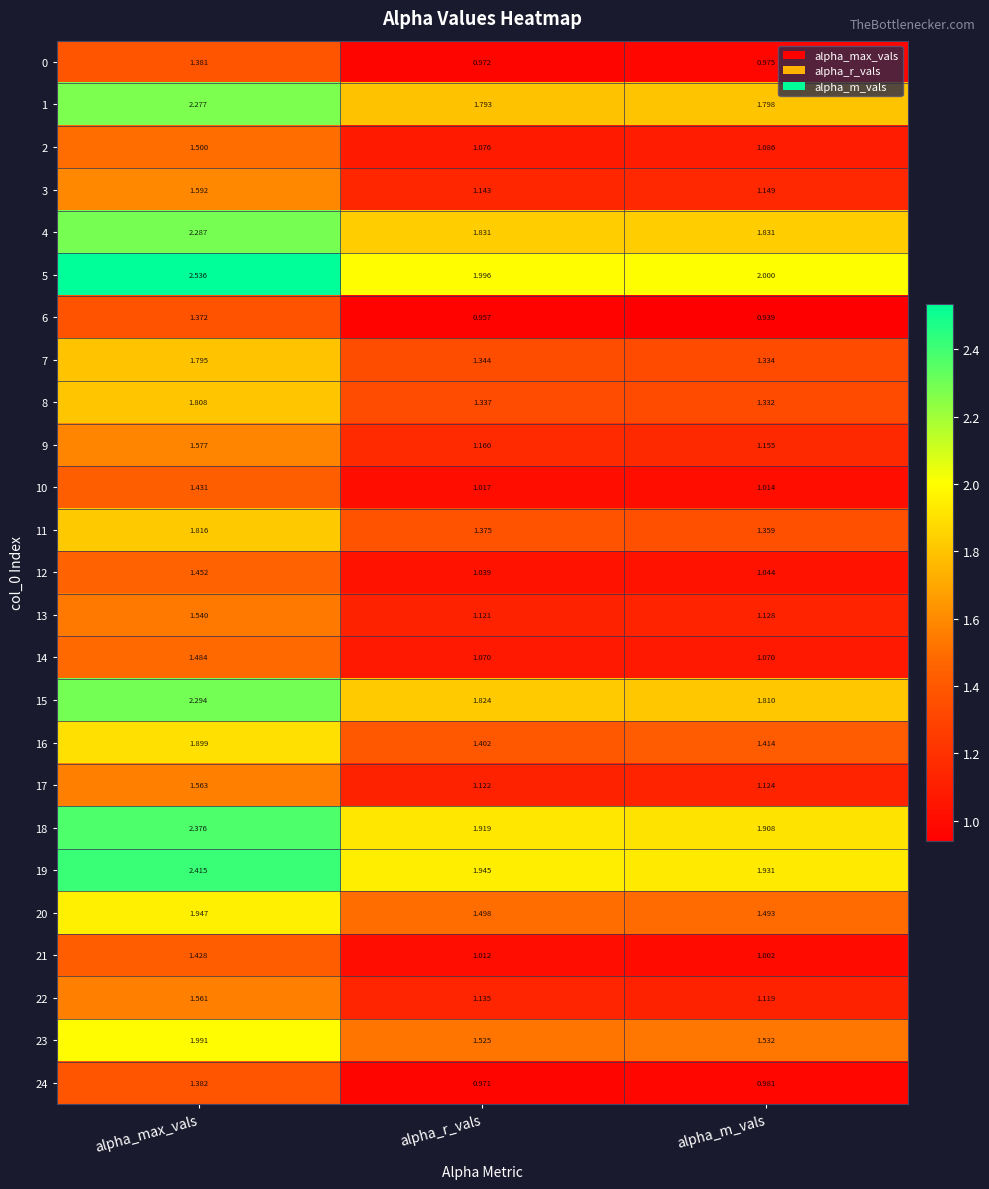

Is the value of 19 at alpha_max_vals greater than the value of 15 at alpha_m_vals?

Yes